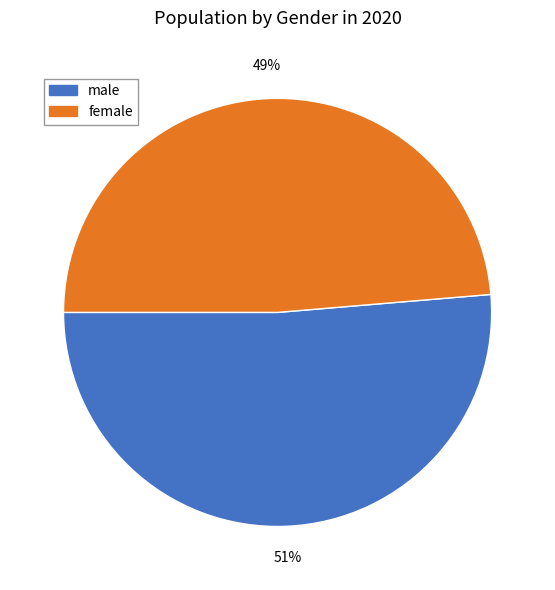

Which category has the smallest portion of the pie?

female